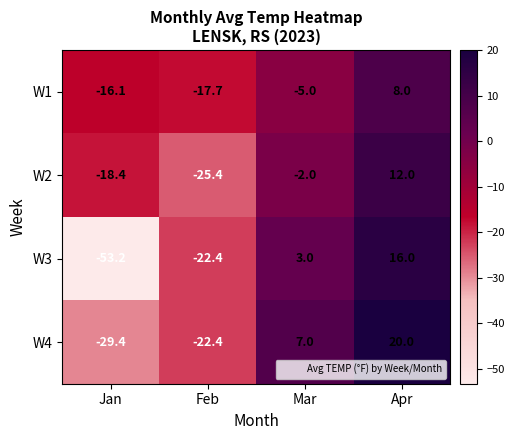

At which label does W2 first exceed -2?

Apr